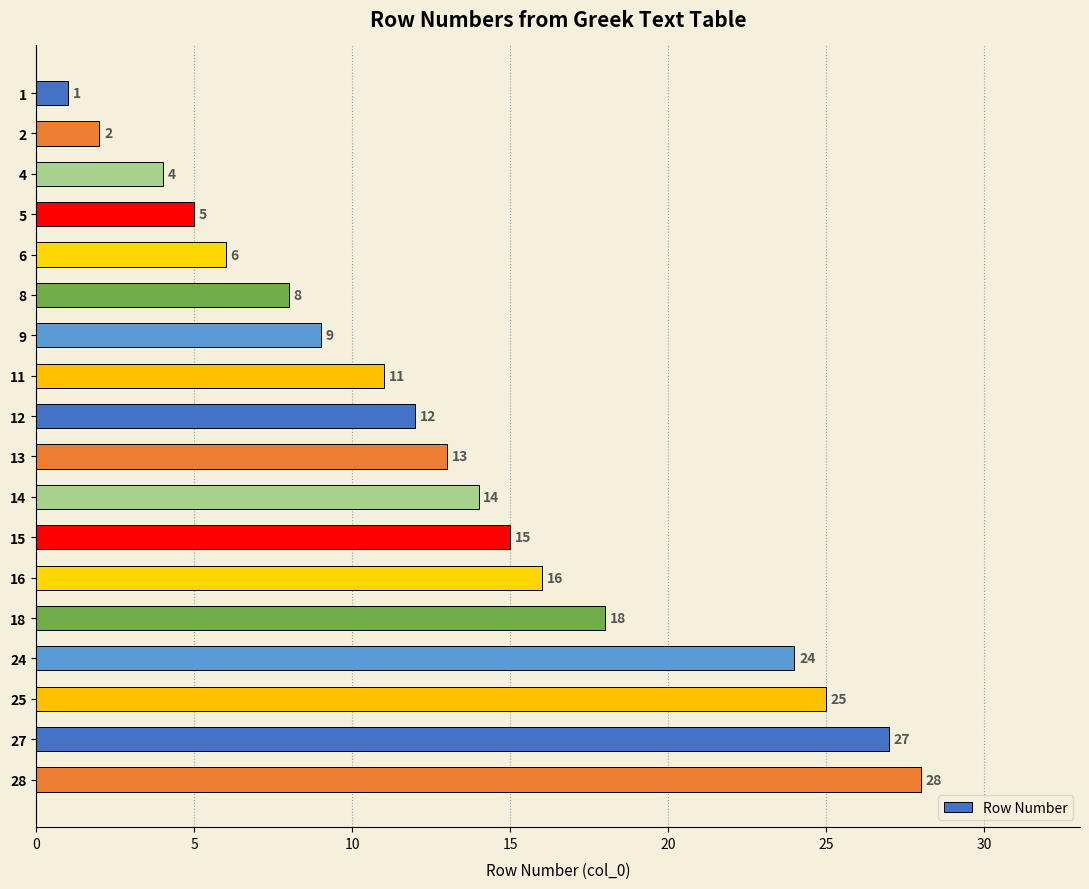

Is it true that the value at 6 is 6?

True